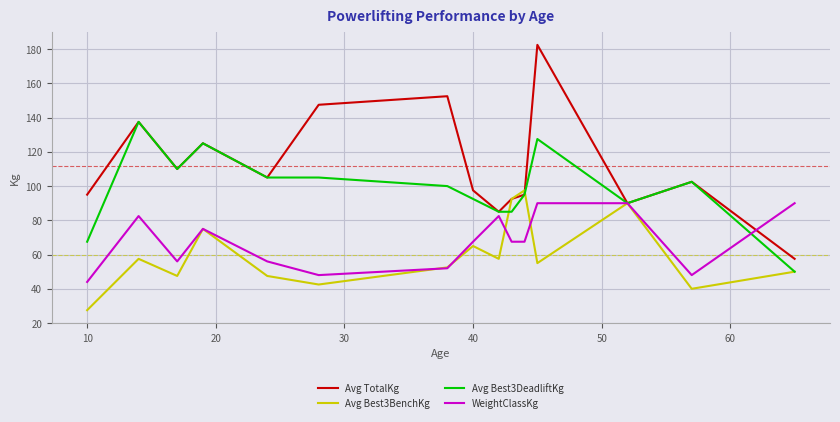

Which series has the largest total across all categories?

Avg TotalKg